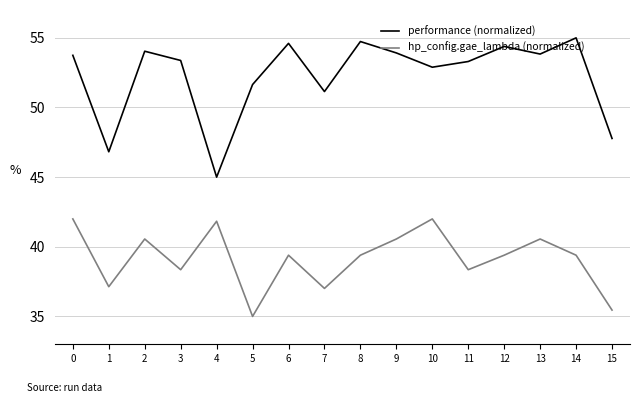

True or false: performance (normalized) and hp_config.gae_lambda (normalized) intersect in this chart.

False